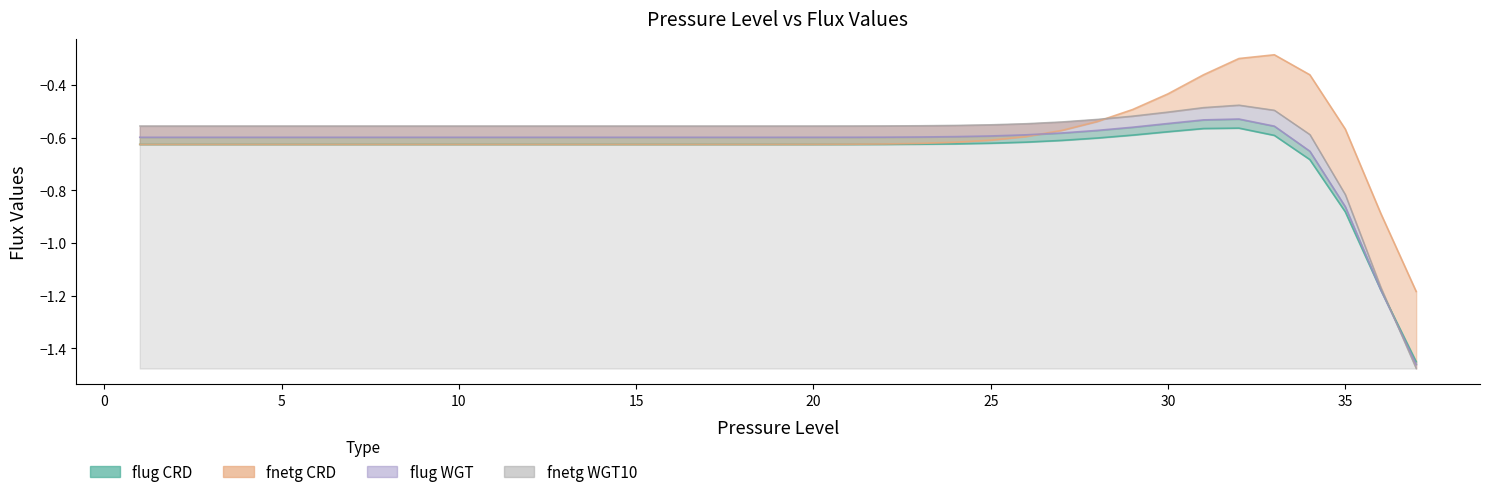

How many times do flug_CRD and flug_WGT cross each other?

1